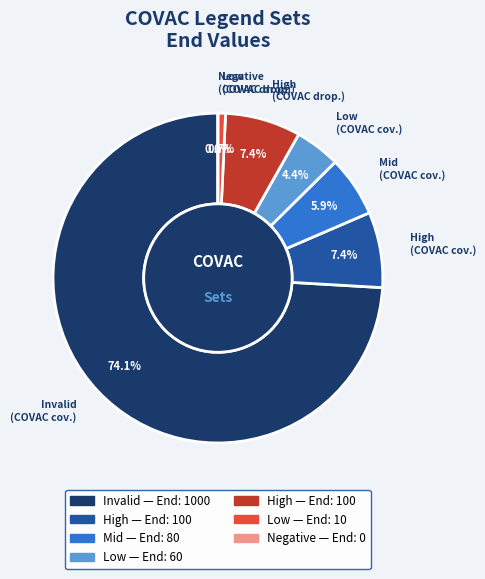

What is the change in value from Low (COVAC coverage) to Negative (COVAC dropout)?

-60